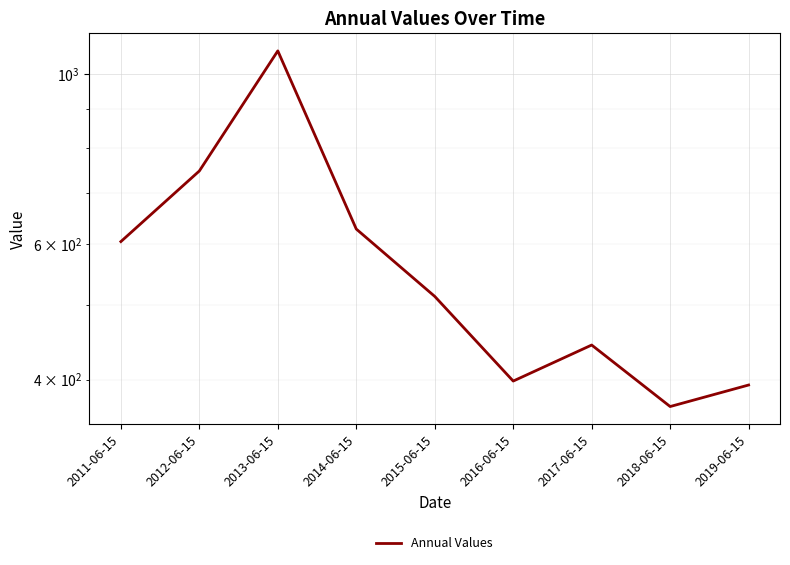

What is the change in value from 2013-06-15 to 2019-06-15?

-677.6